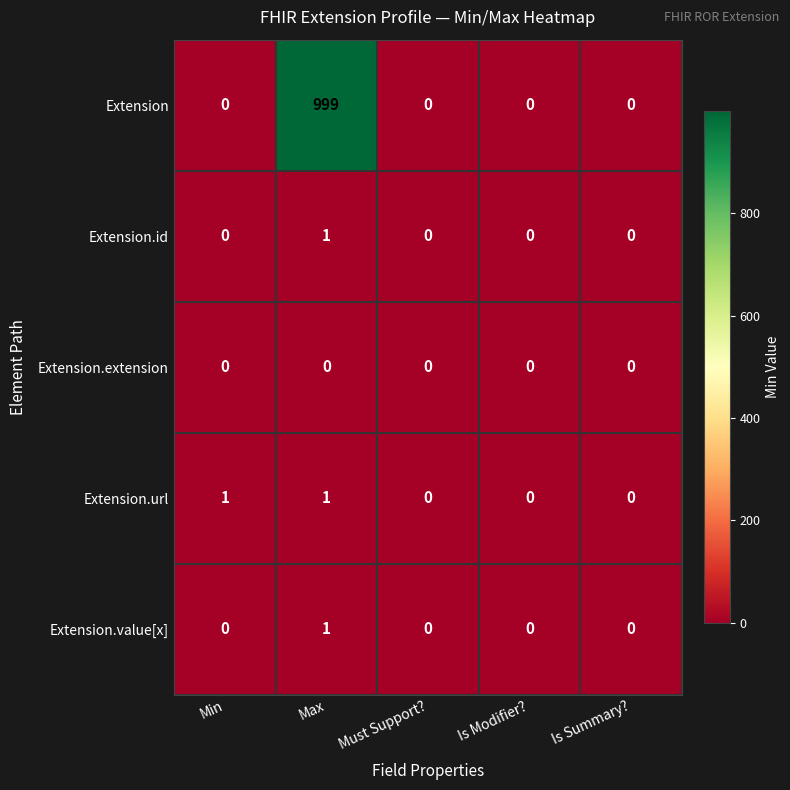

Reading left to right, list all the values displayed in this chart.

Extension: 0	999	0	0	0
Extension.id: 0	1	0	0	0
Extension.extension: 0	0	0	0	0
Extension.url: 1	1	0	0	0
Extension.value[x]: 0	1	0	0	0